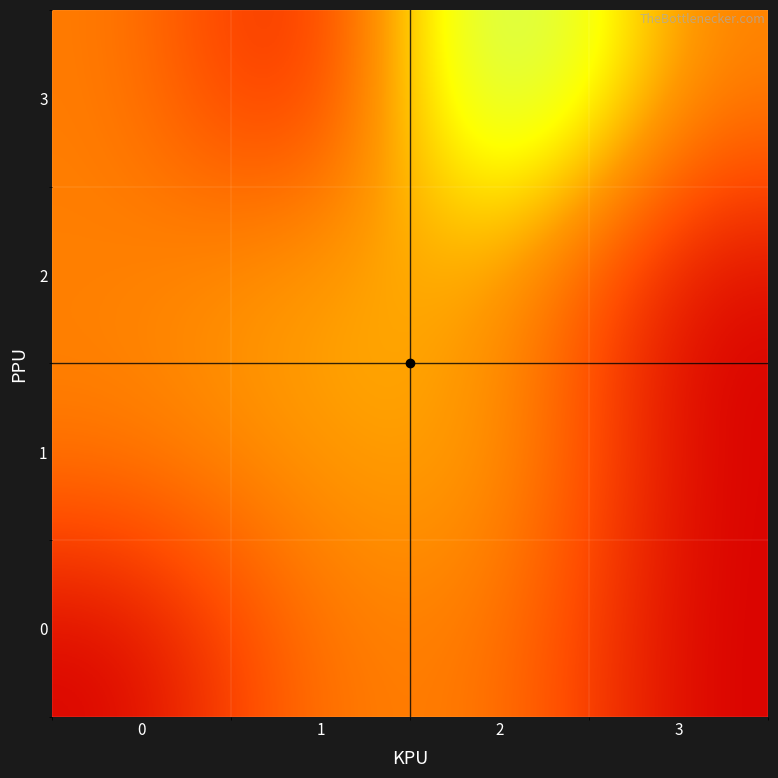

Reading right to left, list all the values displayed in this chart.

0: 3=0.0	2=1.0	1=1.0	0=0.0
1: 3=0.0	2=1.3	1=1.2	0=1.0
2: 3=0.0	2=1.2	1=1.3	0=1.0
3: 3=1.0	2=3.0	1=0.0	0=1.0